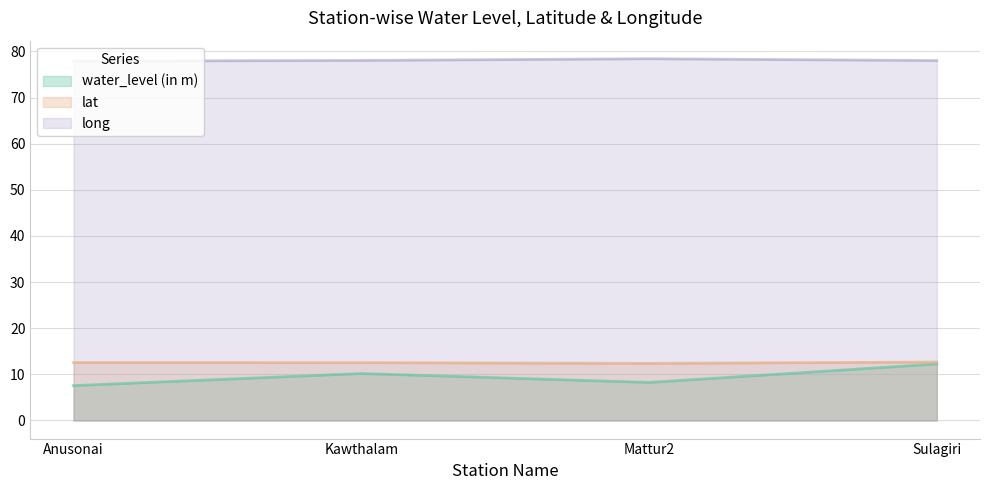

At which category is the sum across all series the highest?

Sulagiri